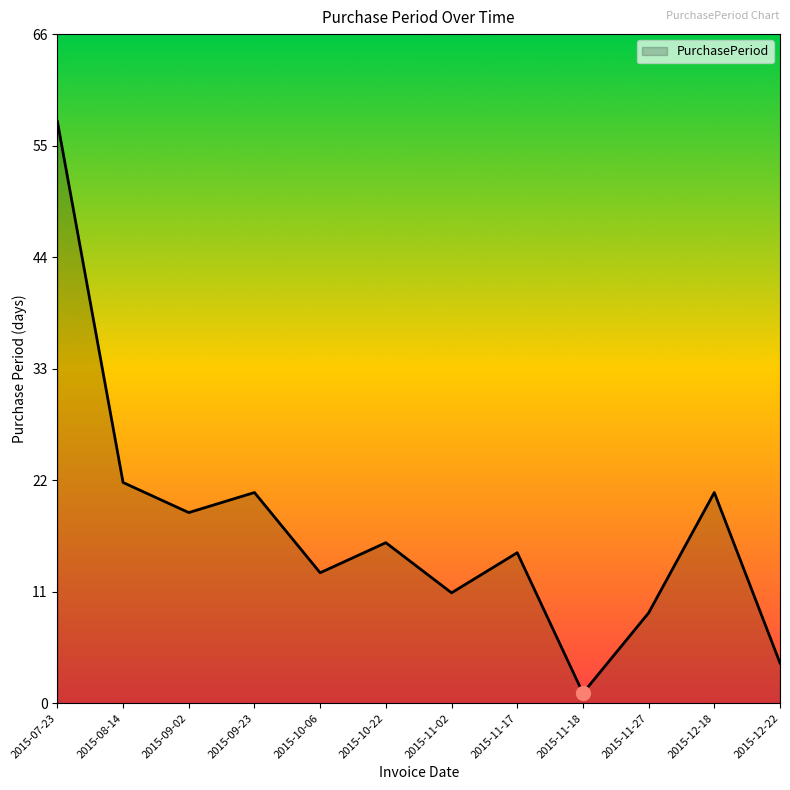

Approximately how many times larger is the value at 2015-12-22 compared to 2015-09-23?

0.2